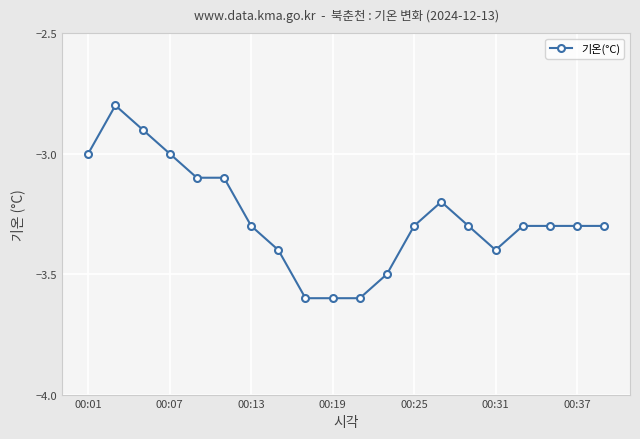

What is the value of the 3rd point from the left?

-2.9